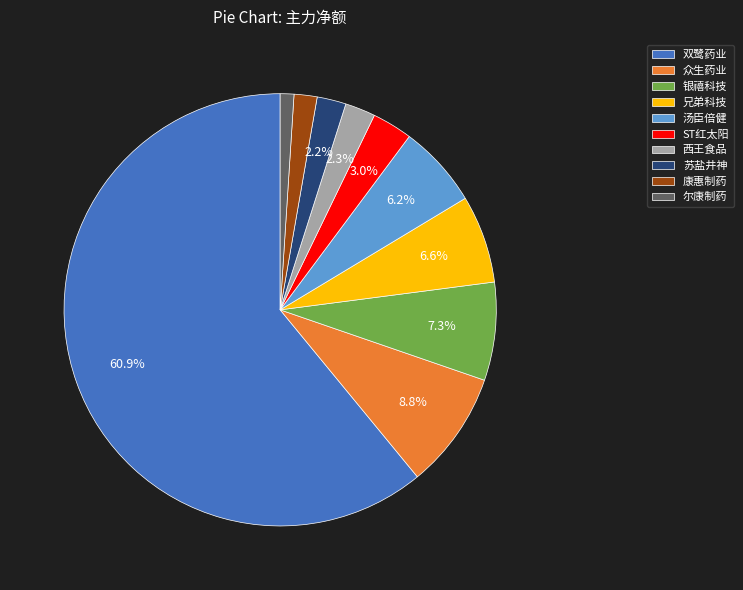

To the nearest percent, what is the combined percentage of 双鹭药业 and 银禧科技?

68%